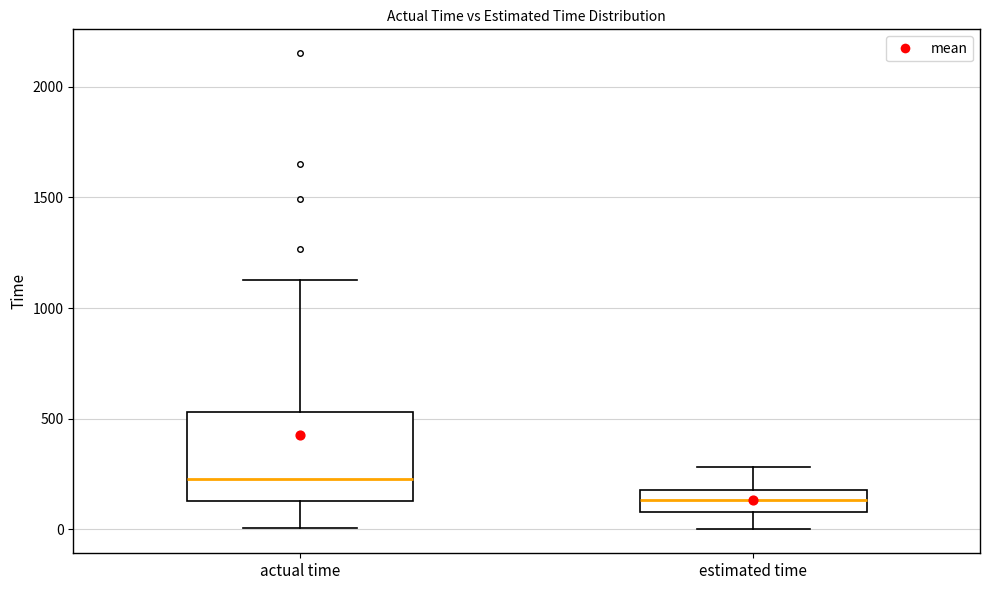

Which box has the lowest median line?

estimated time